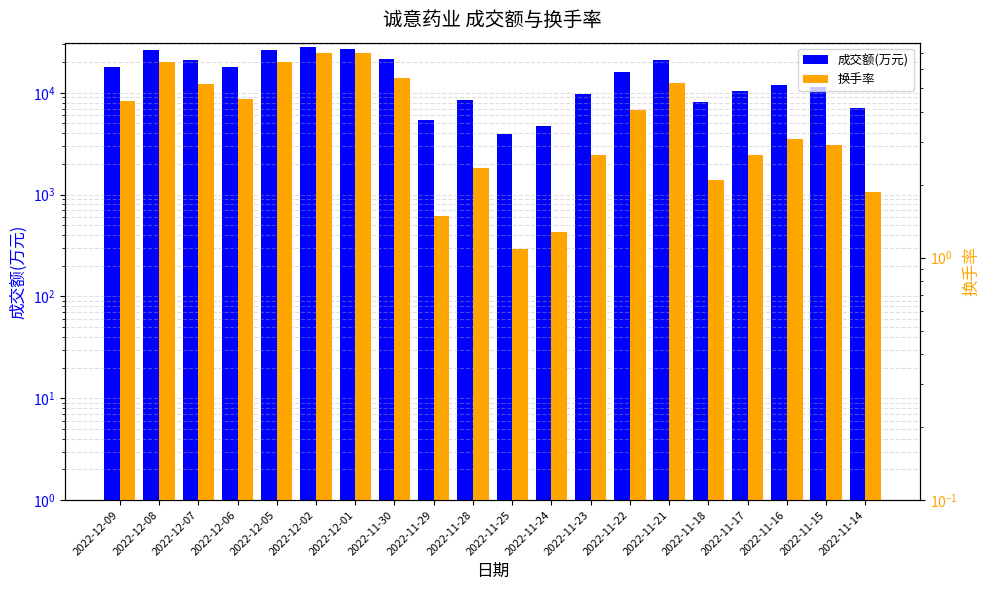

Which series has the largest range (max minus min)?

成交额(万元)